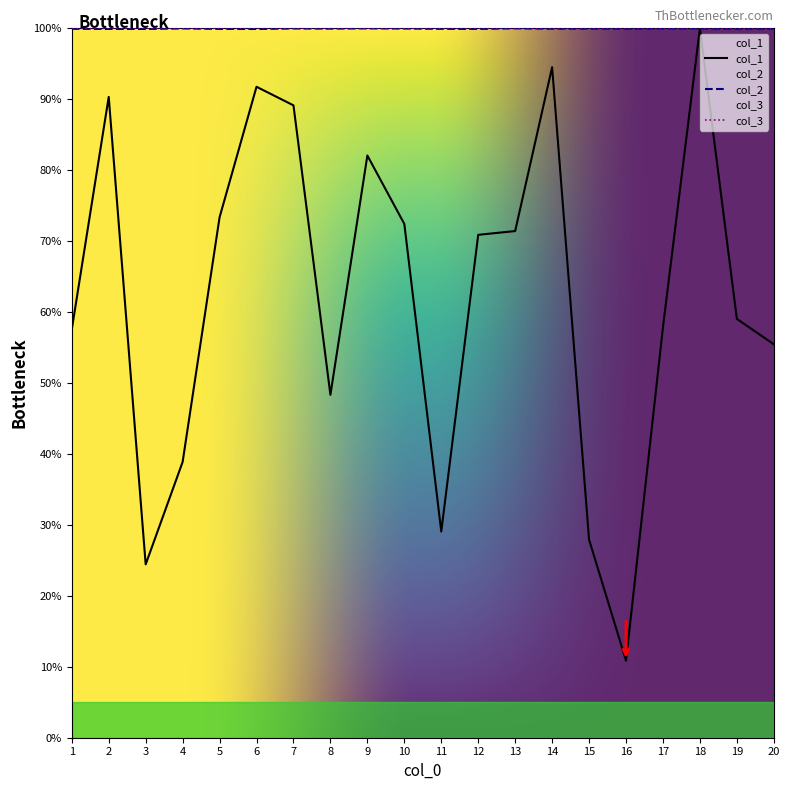

Is the value of col_1 at 2 greater than the value of col_2 at 9?

No